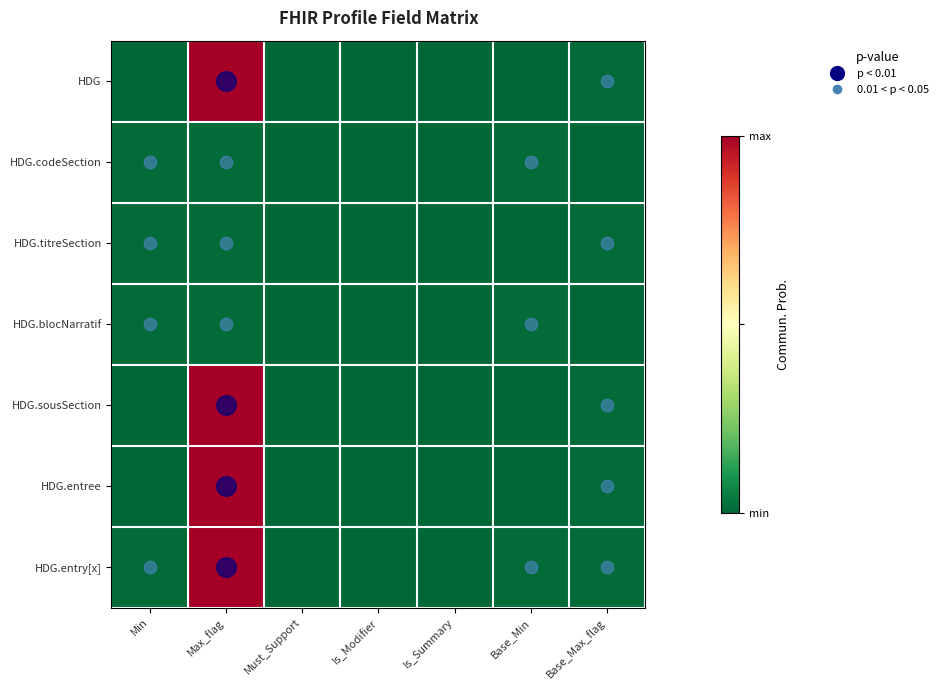

List the series in order of their peak value, lowest first.

HDG.codeSection, HDG.titreSection, HDG.blocNarratif, HDG, HDG.sousSection, HDG.entree, HDG.entry[x]